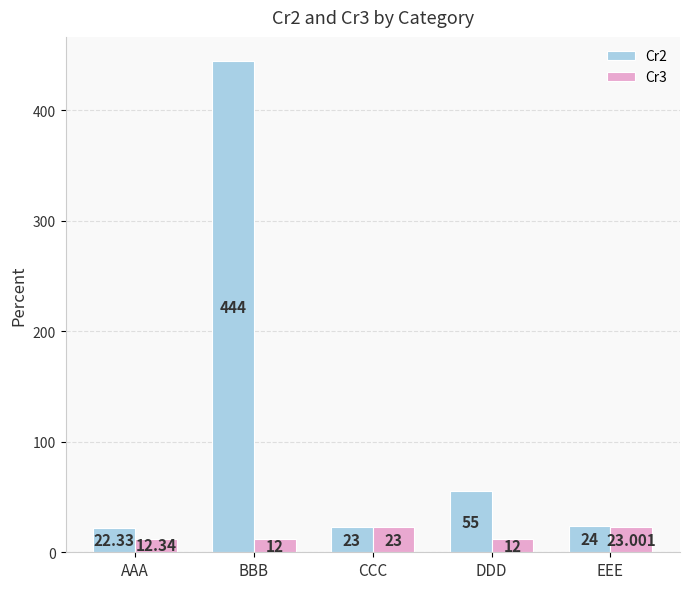

What is the sum of the Cr3 values at CCC and EEE?

46.0